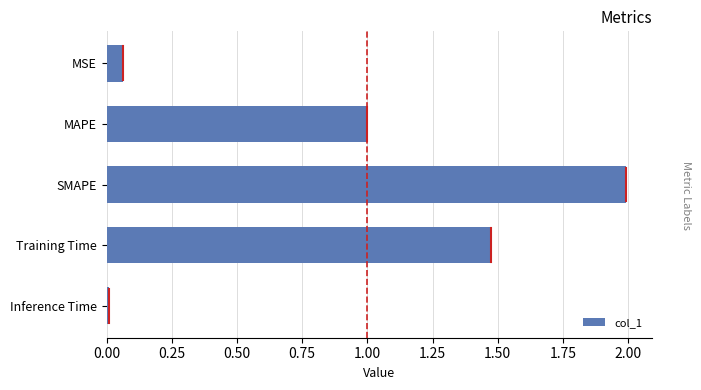

What is the ratio of the value at Training Time to the value at SMAPE?

0.7